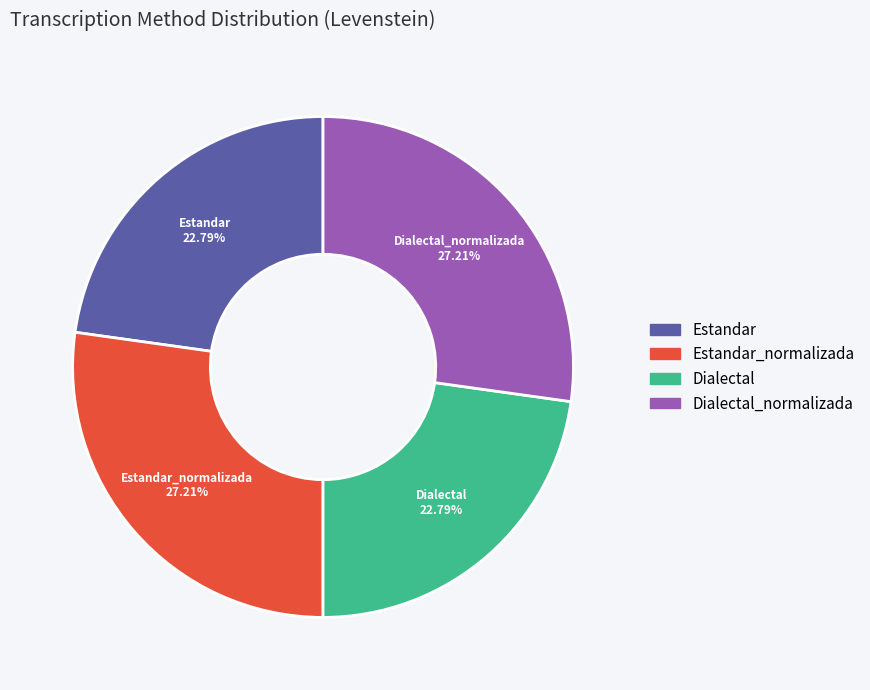

Is there a majority slice in this chart?

No